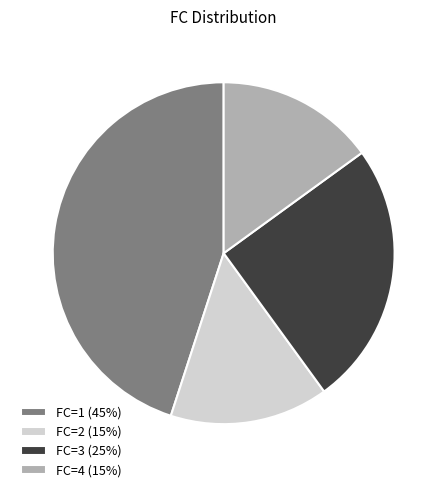

Count the number of slices in the pie.

4